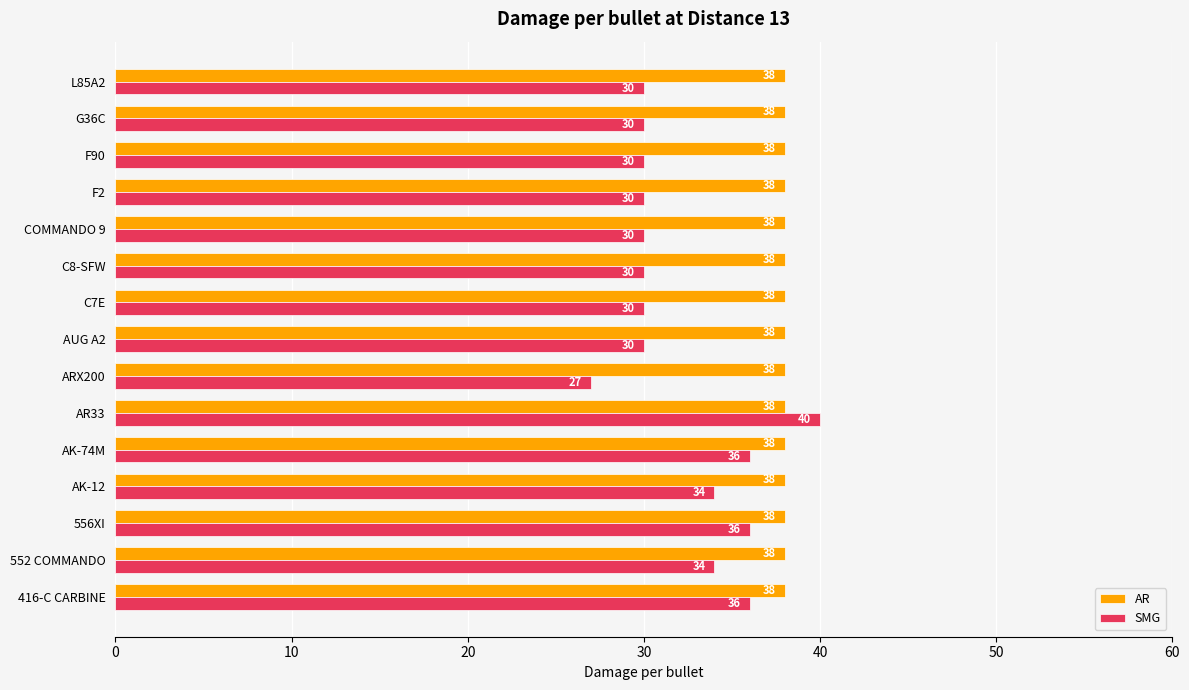

True or false: AR has a value of 9 at 556XI.

False